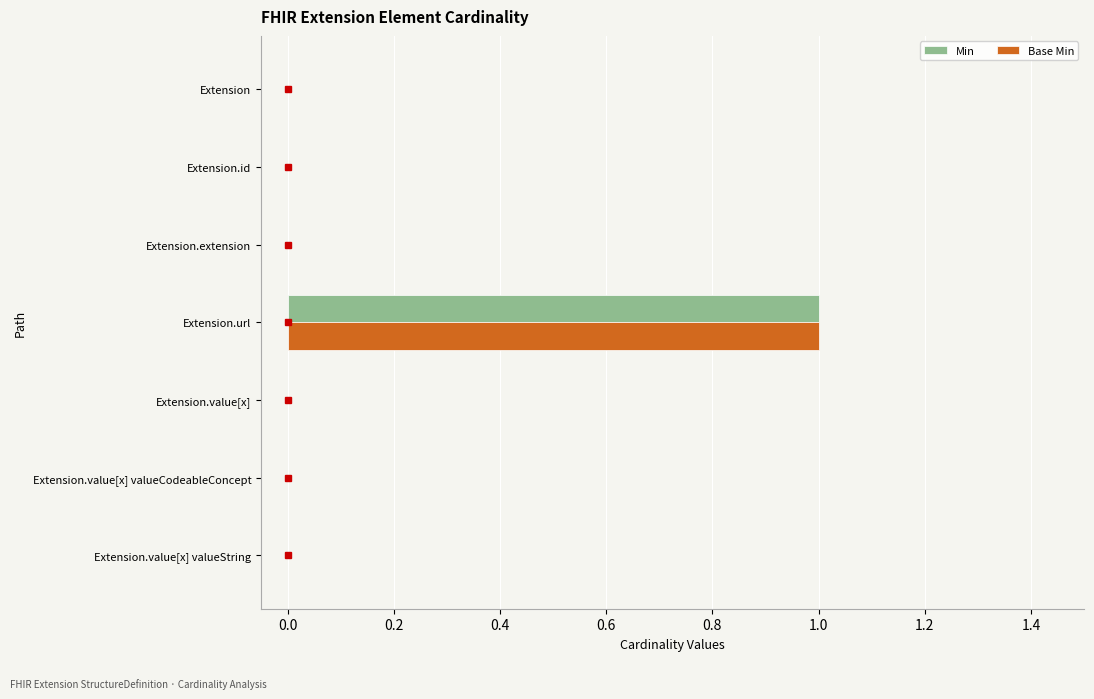

At which label does Base Min reach its peak?

Extension.url